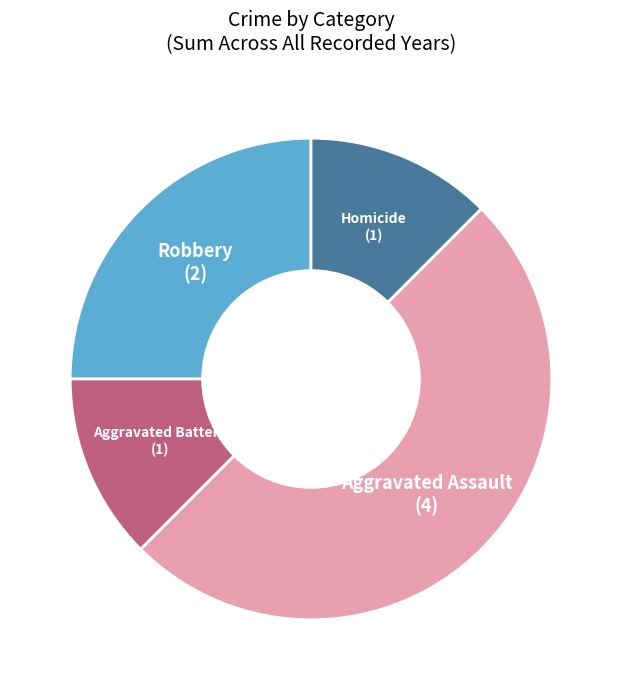

How many slices are in this pie chart?

4